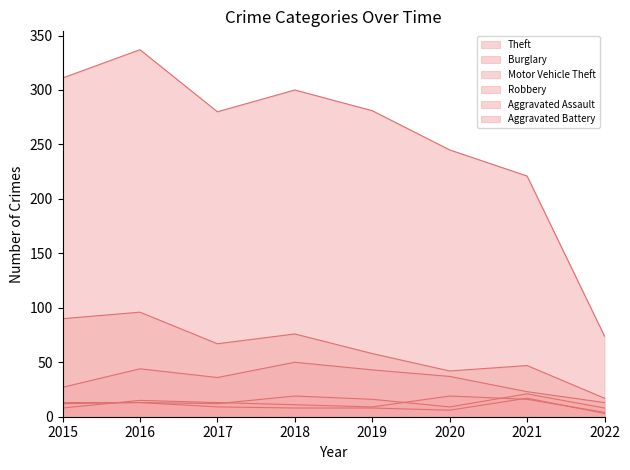

True or false: Aggravated Battery and Aggravated Assault cross at least once.

False